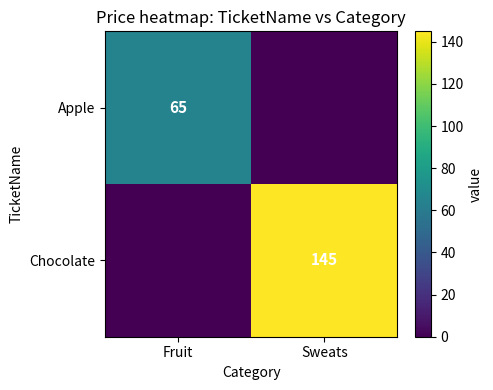

True or false: Chocolate has a value of 247 at Sweats.

False